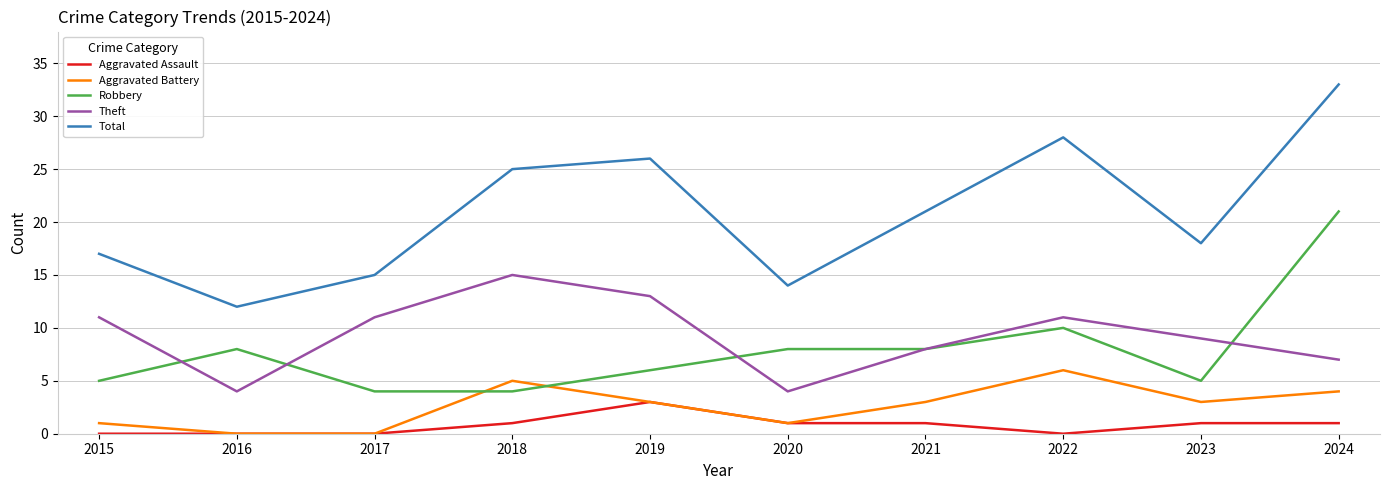

True or false: Total and Robbery intersect in this chart.

False